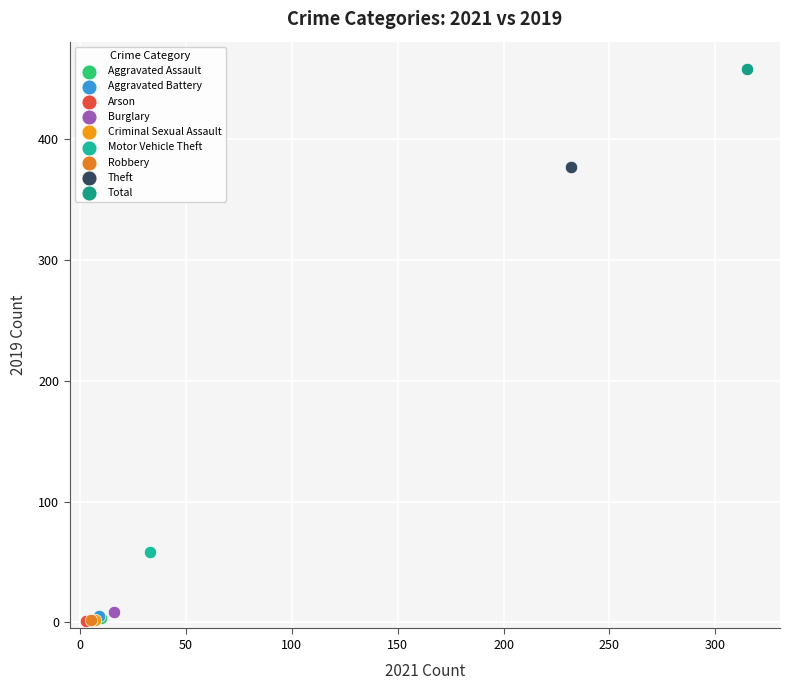

Which series contains the highest Y value?

Total